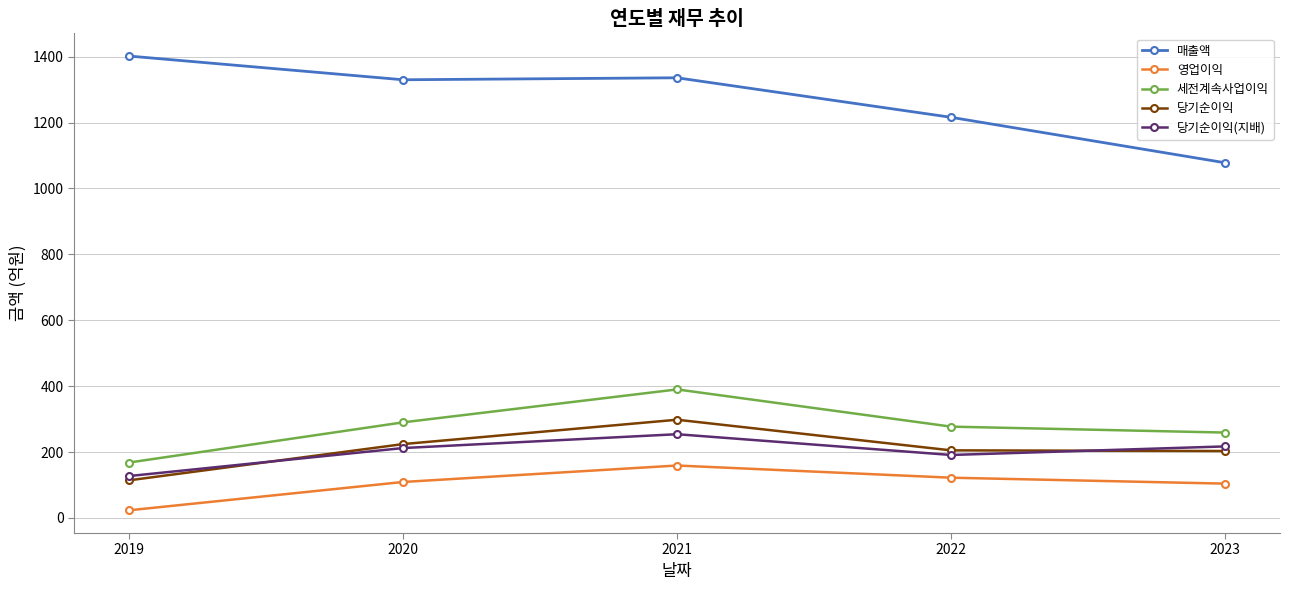

Is it true that 영업이익 equals 110 at 2021?

False